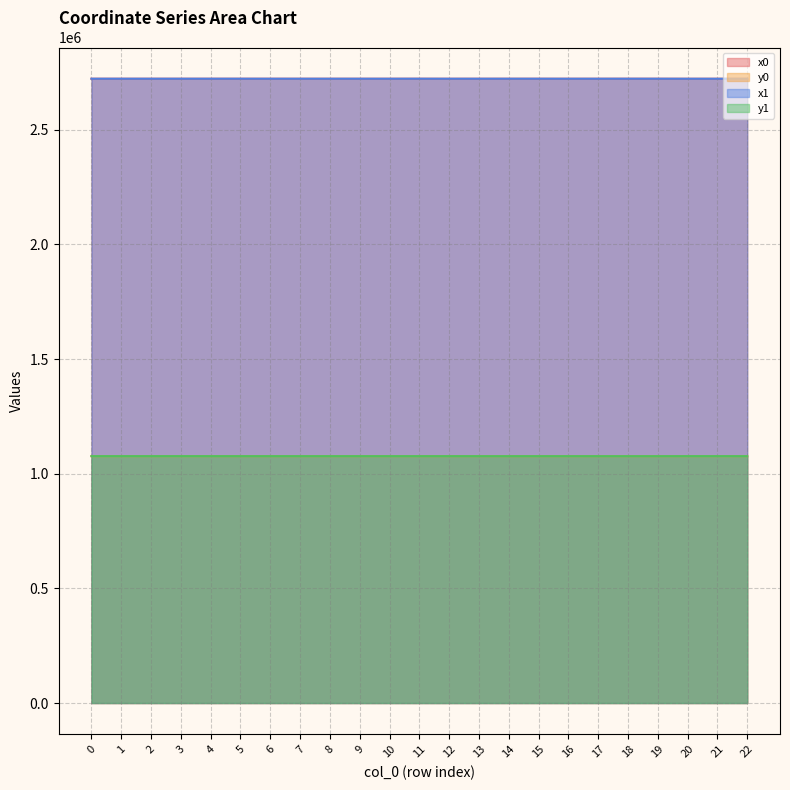

Does the chart have visible grid lines?

Yes